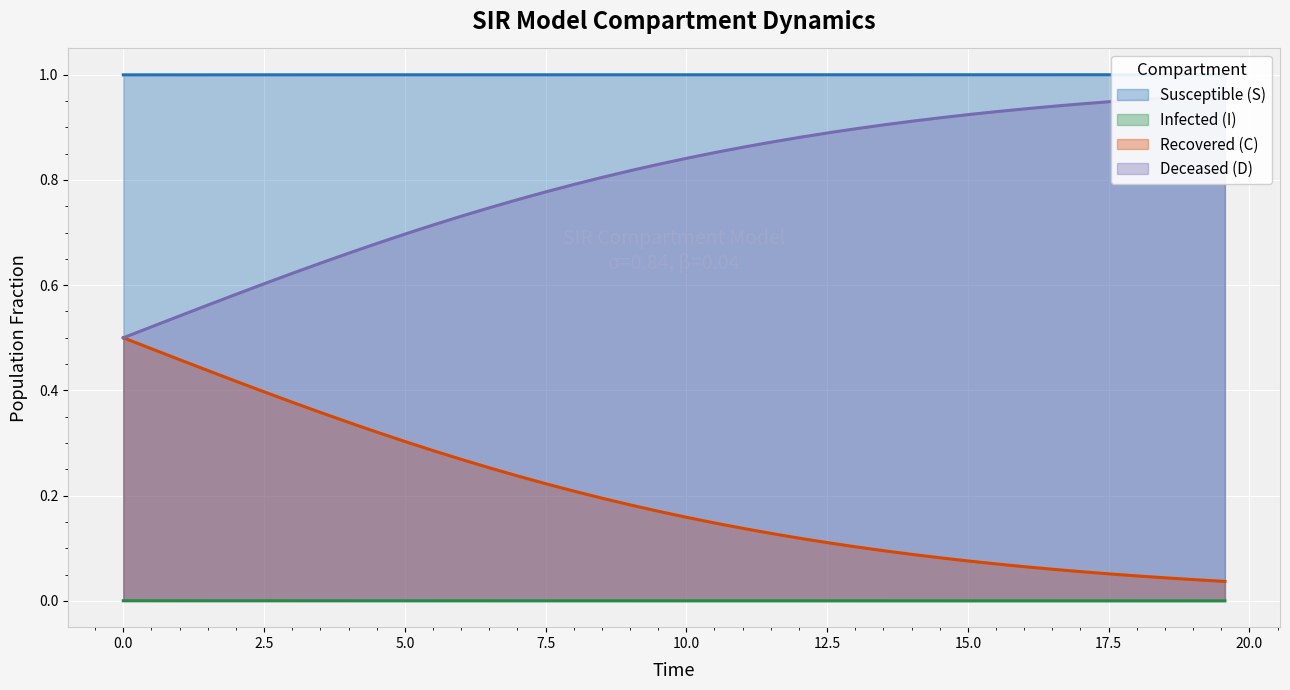

At how many categories does at least one series exceed 0?

40